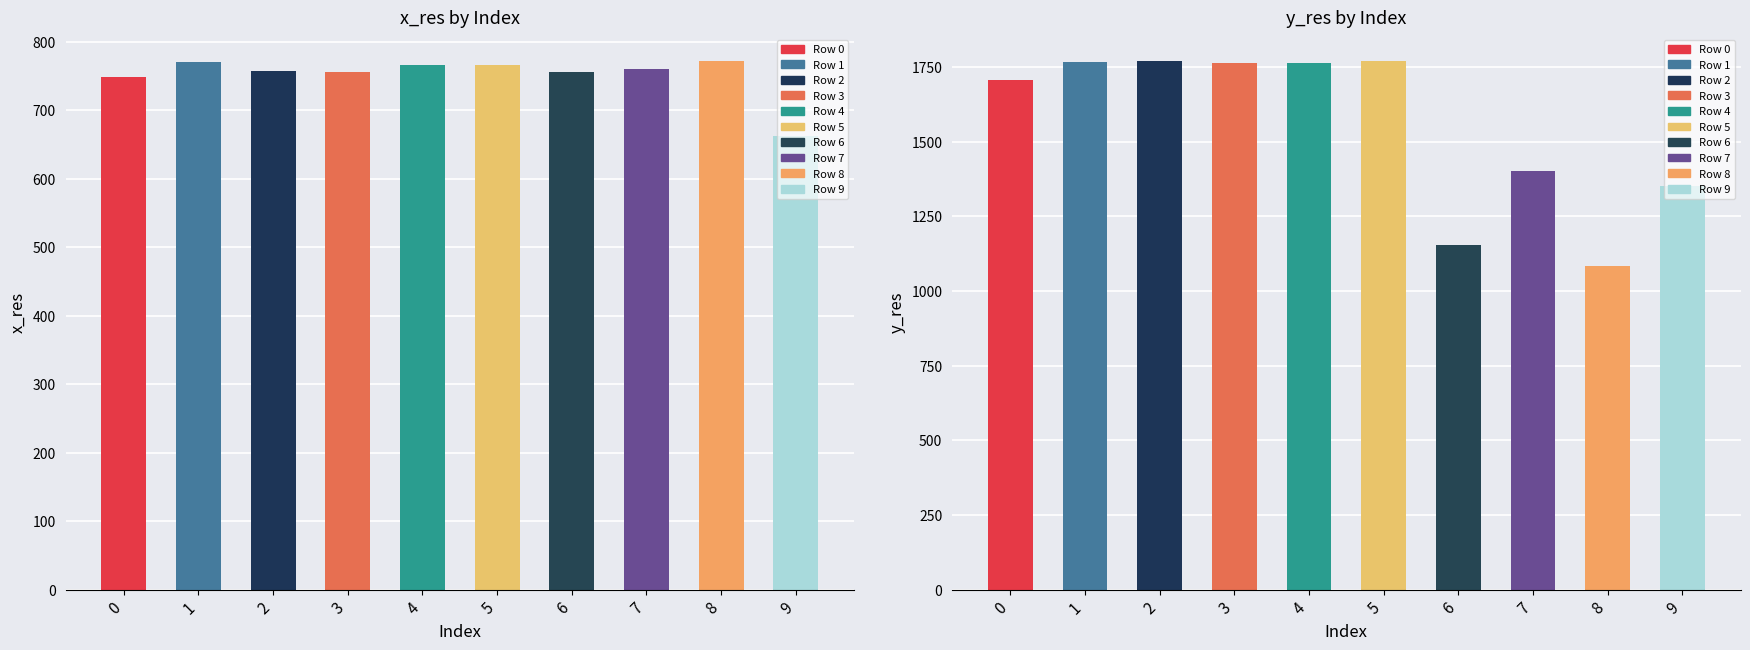

At how many categories does at least one series exceed 887?

10